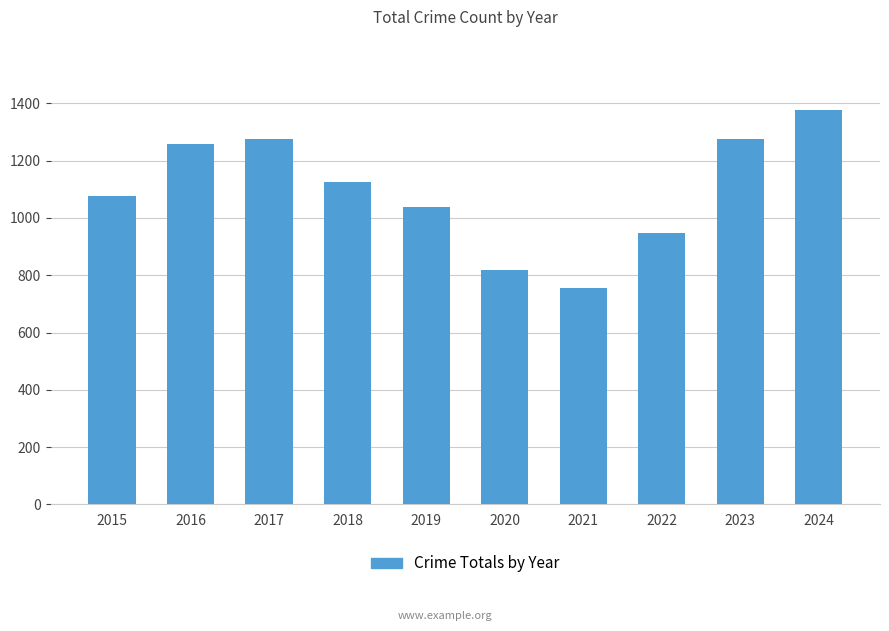

True or false: the data shows 1622 at 2022.

False